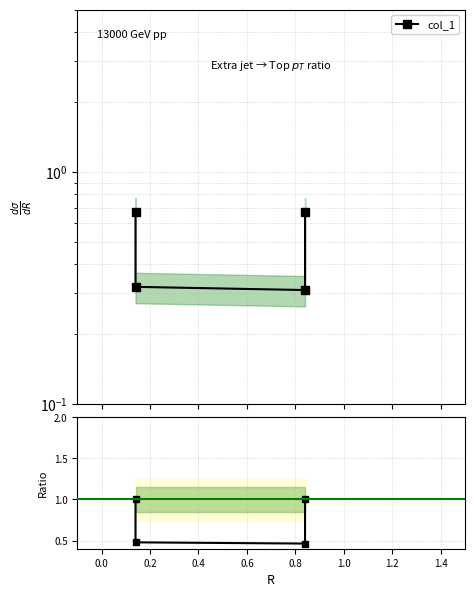

The value at 0.2 is 0.5. True or false?

True